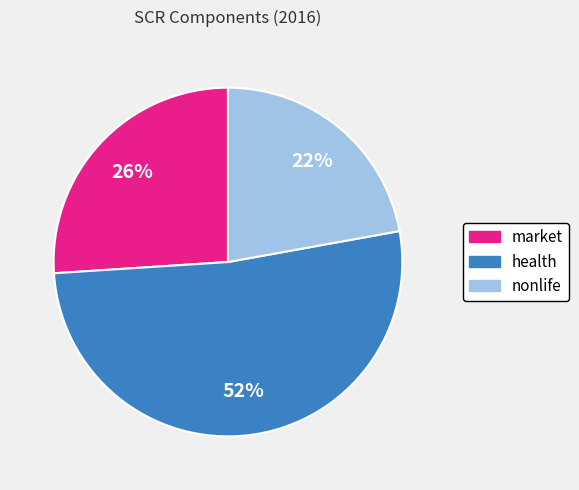

To the nearest percent, what portion does market represent?

26%